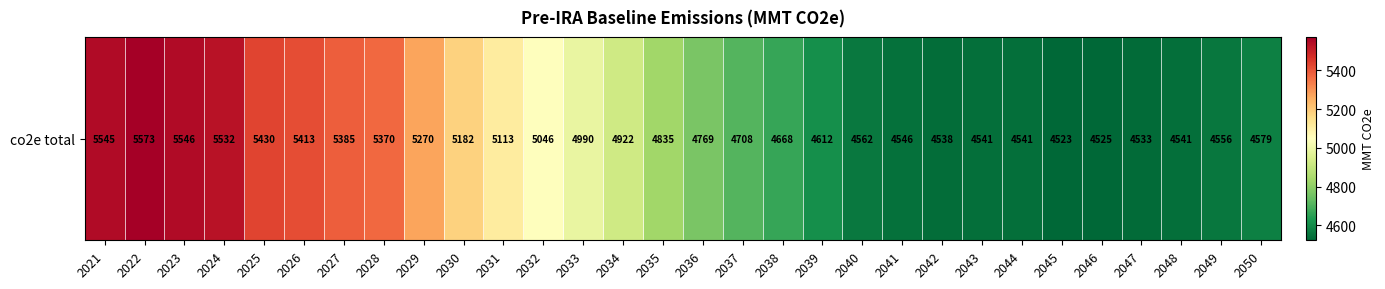

Reading left to right, transcribe all the data shown in this chart.

5544.7	5572.8	5546.5	5531.6	5430.3	5413.2	5385.3	5370.0	5269.6	5182.4	5112.7	5046.0	4990.4	4922.1	4834.6	4768.6	4708.3	4667.8	4612.3	4561.6	4545.6	4538.4	4540.6	4540.6	4523.2	4525.3	4533.1	4541.3	4556.1	4579.4